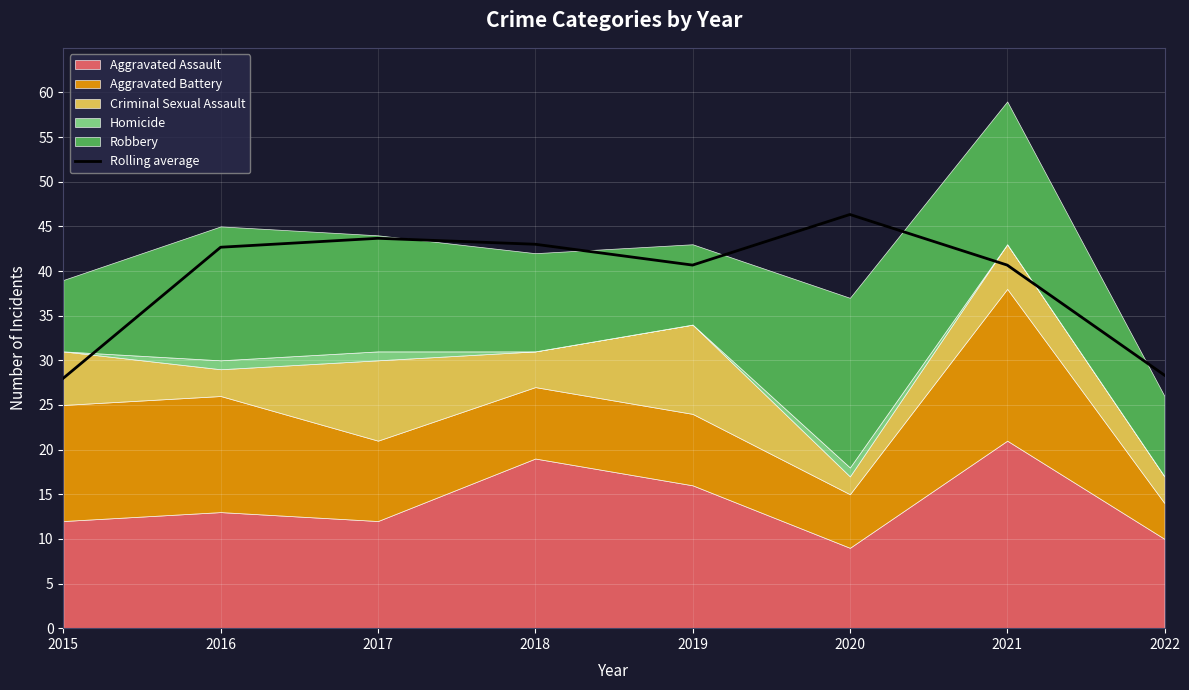

Is it true that the value at 2022 is 28.3?

True